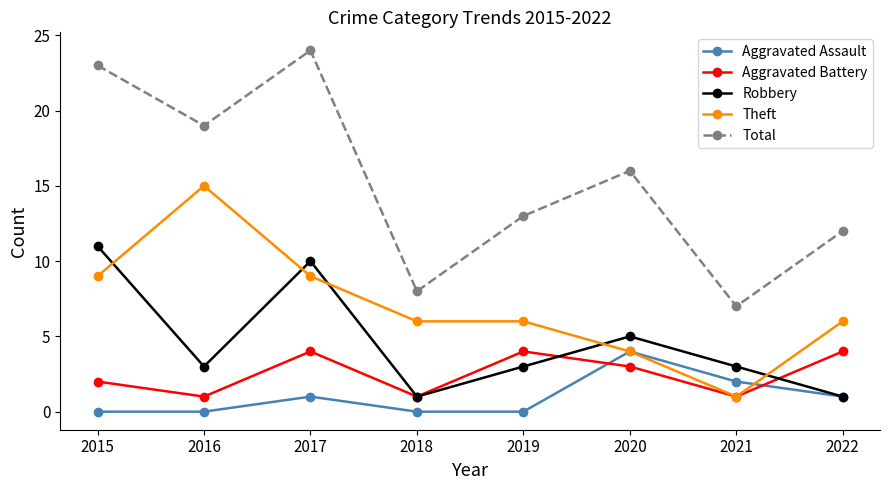

True or false: Total has more than 2 points higher than both neighbors.

False